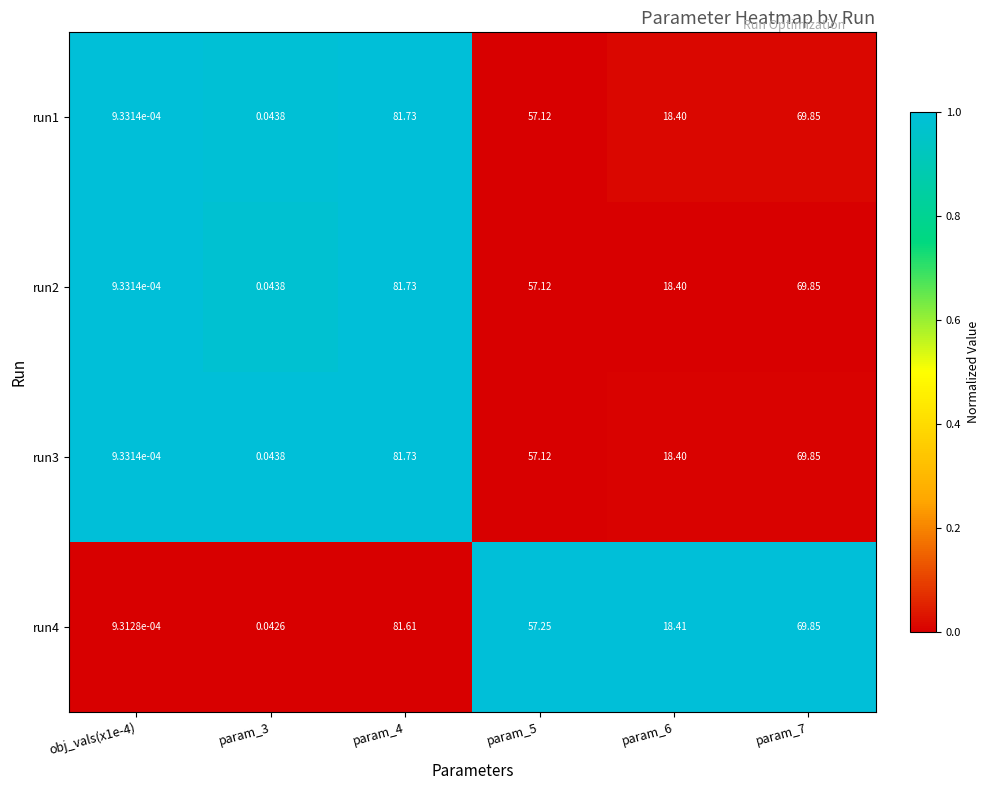

Is the value of run2 at param_7 greater than the value of run4 at param_6?

Yes